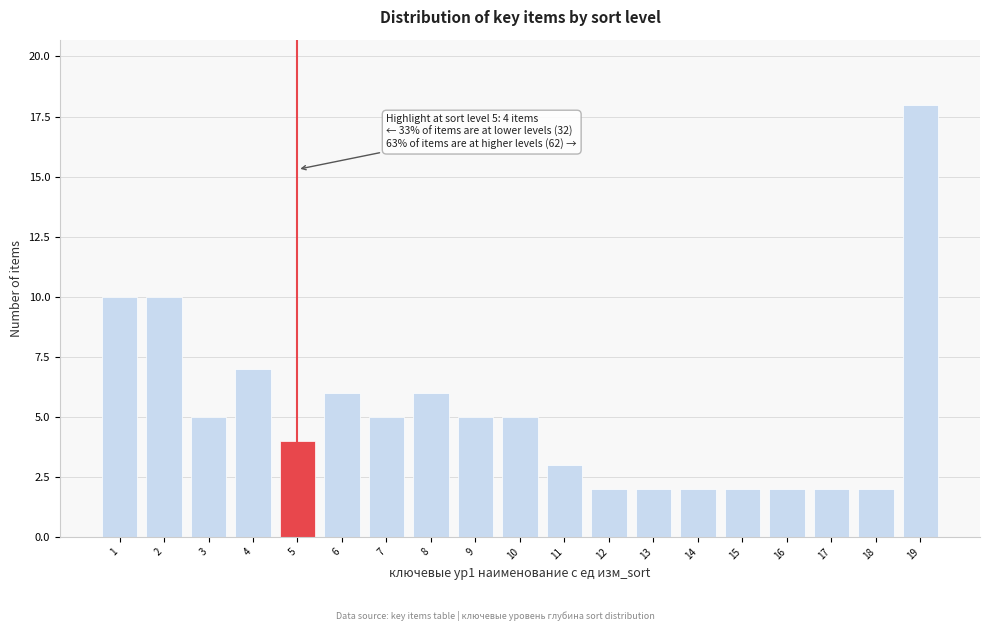

Reading left to right, what are all the values shown in this chart?

1=10	2=10	3=5	4=7	5=4	6=6	7=5	8=6	9=5	10=5	11=3	12=2	13=2	14=2	15=2	16=2	17=2	18=2	19=18